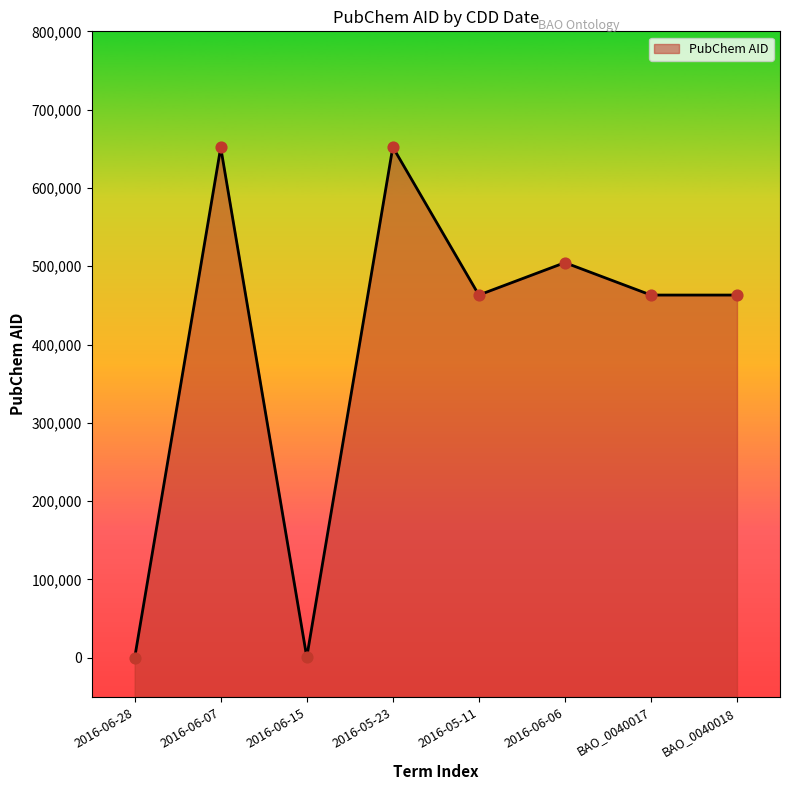

What is the change in value from 2016-05-11 to 2016-06-06?

+41370